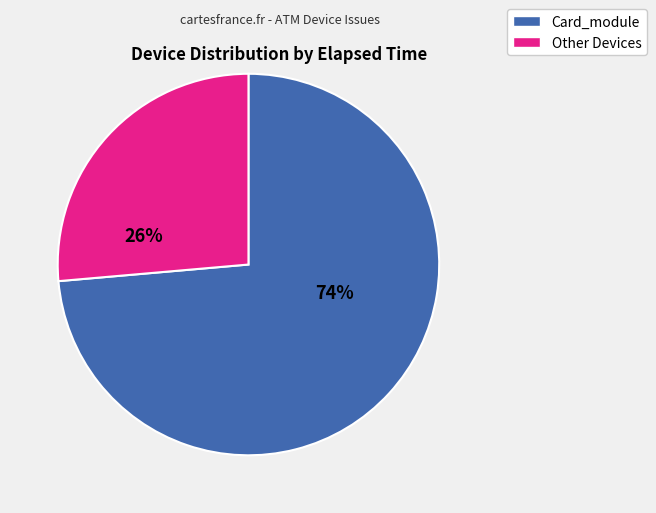

To the nearest percent, what is the average slice percentage?

50%